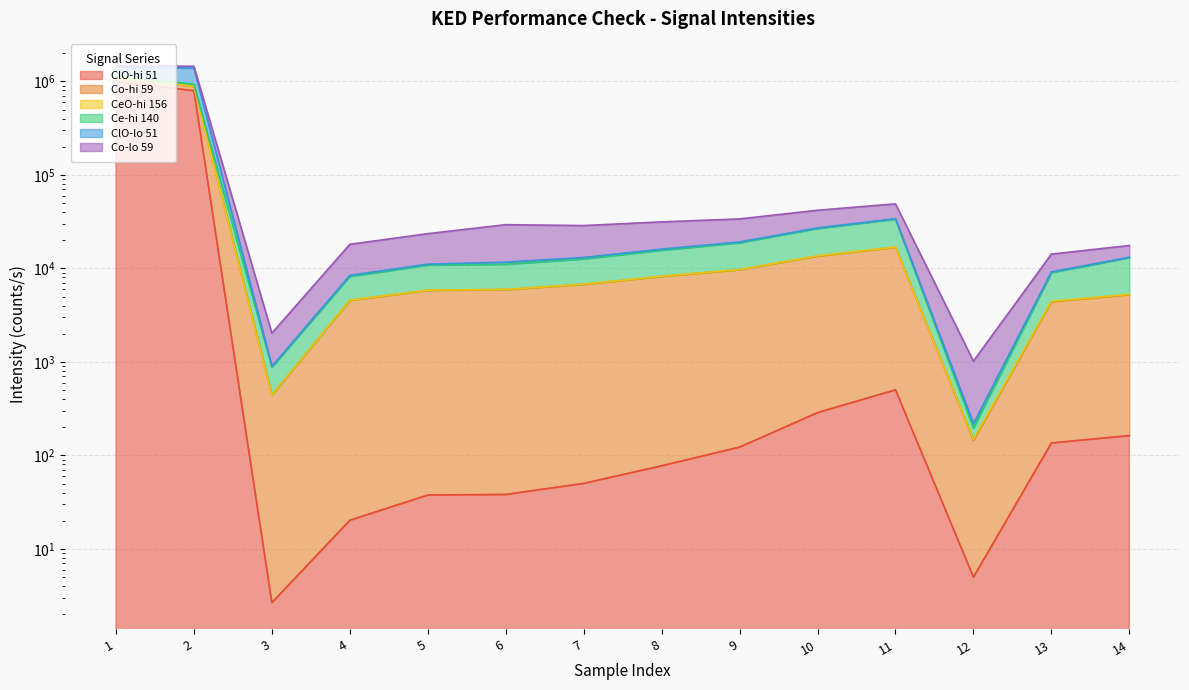

At which label is CeO-hi 156 closest to 714116?

2